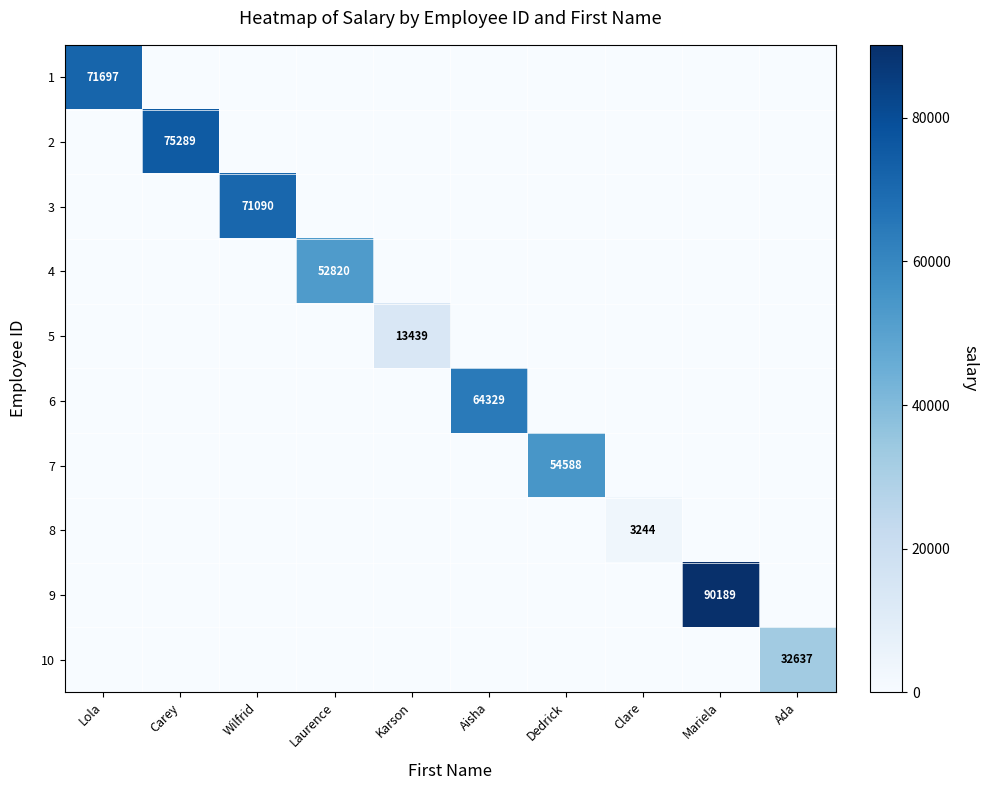

What is the greatest value displayed?

90189